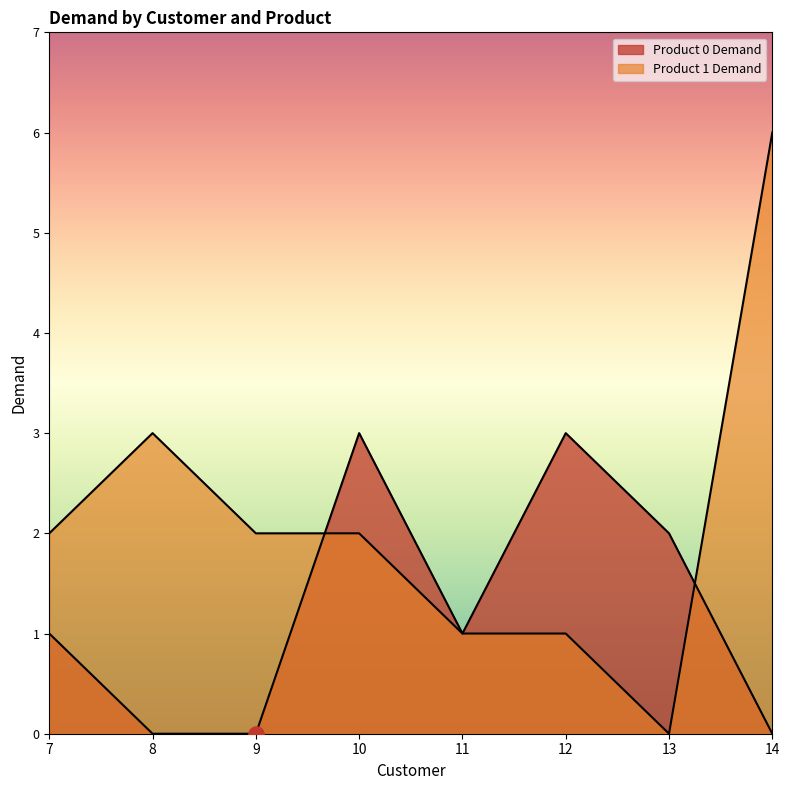

What is the total value across all series at 7?

3